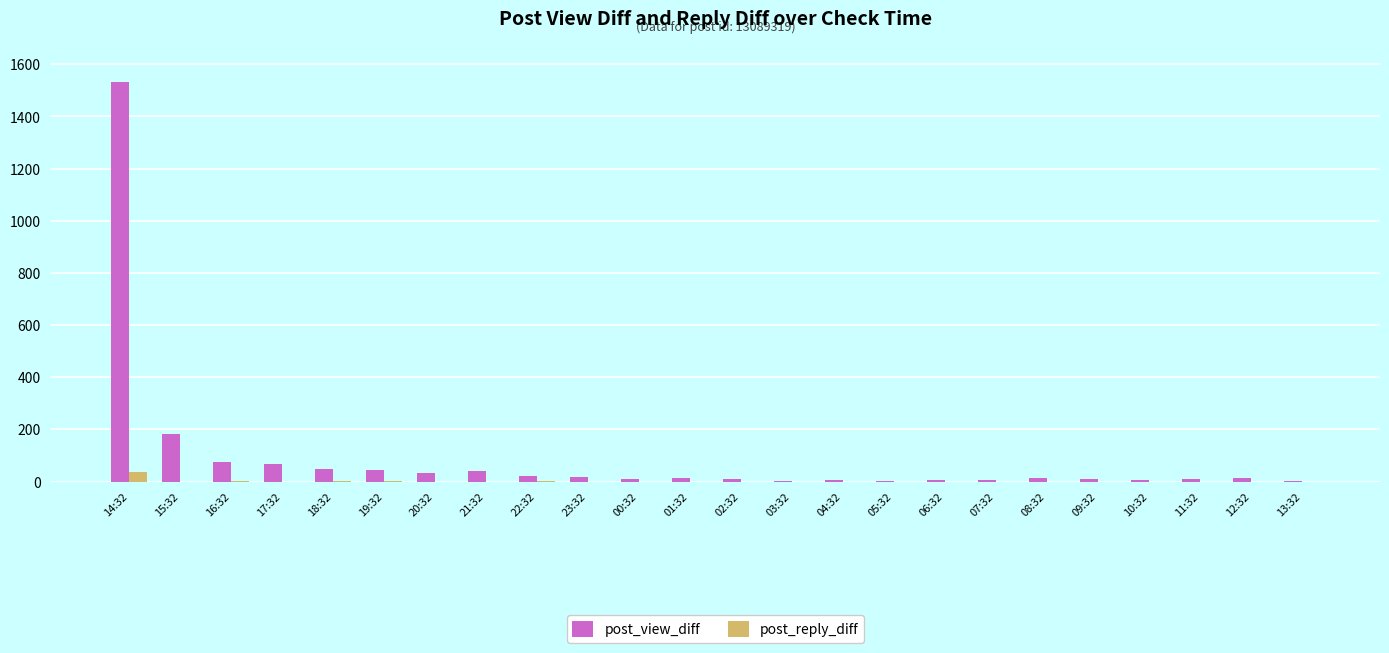

Which series has the widest spread of values?

post_view_diff